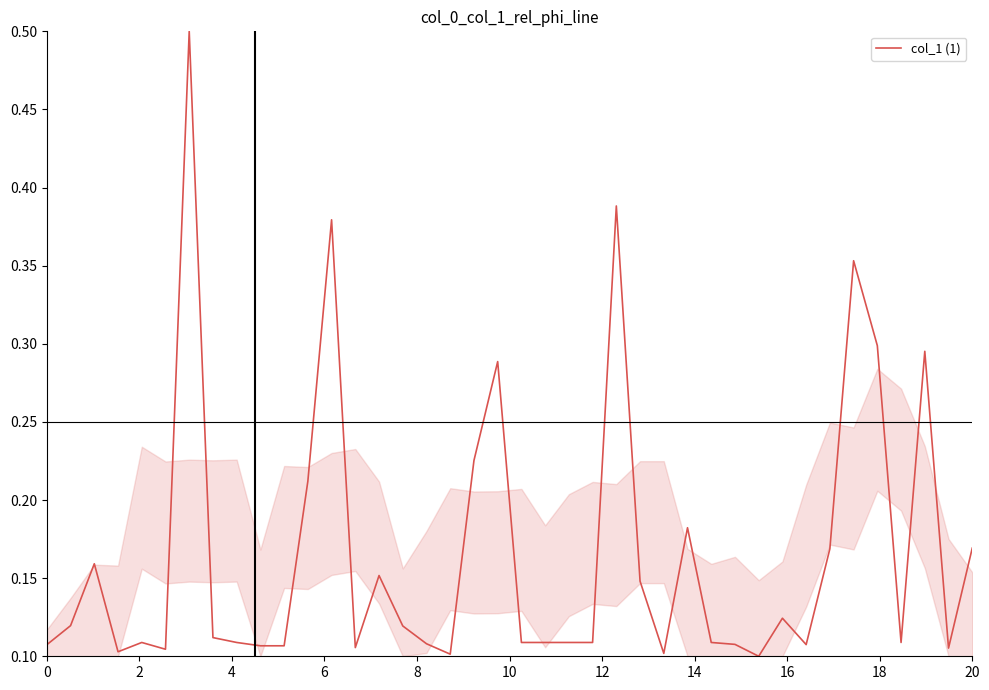

Count the number of categories in the chart.

40